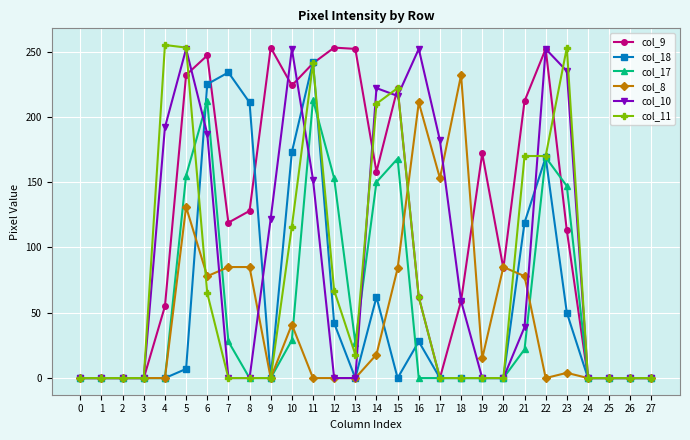

Which series has the largest total across all categories?

col_9